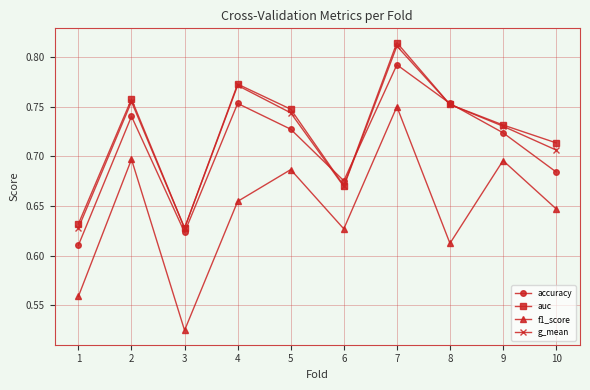

Is it true that g_mean equals 0.8 at 1?

False